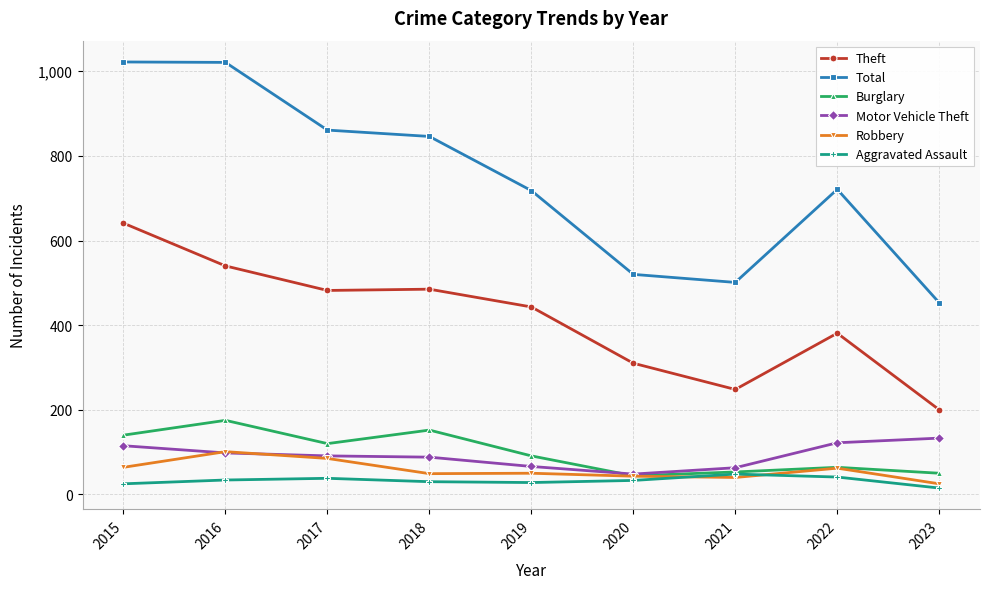

What is the difference between the highest and lowest values at 2023?

438